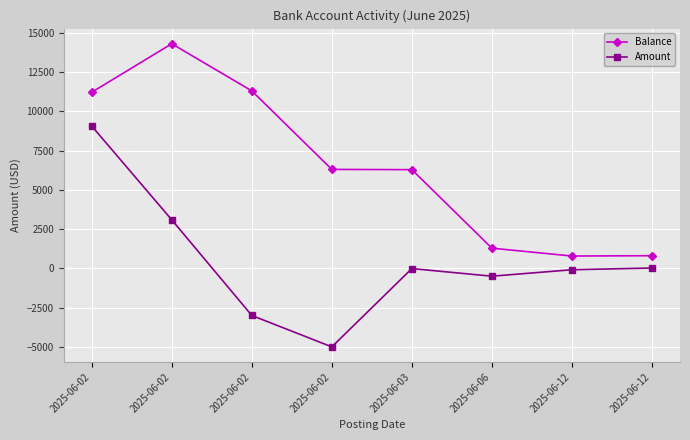

Reading left to right, transcribe all the data shown in this chart.

Balance: 11209.8	14298.6	11298.6	6298.6	6283.6	1283.6	783.6	805.1
Amount: 9061.1	3088.9	-3000.0	-5000.0	-15.0	-500.0	-90.3	21.5